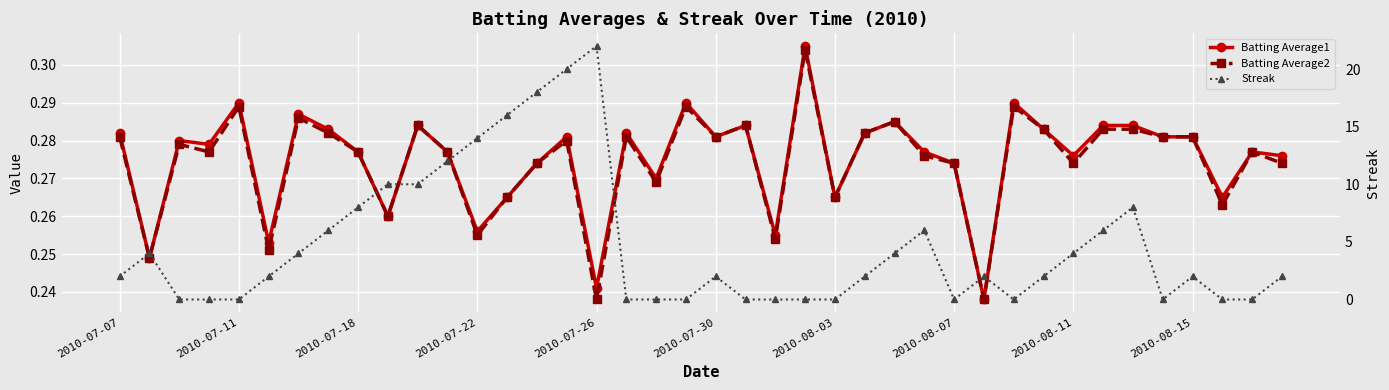

Which series has the largest total across all categories?

Streak